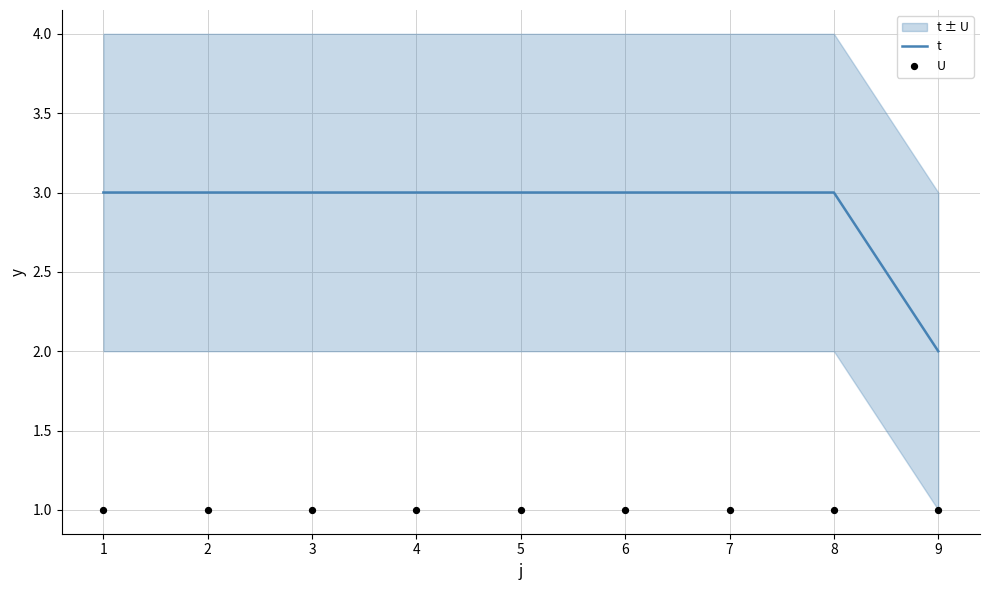

The value of t at 5 is 3. True or false?

True